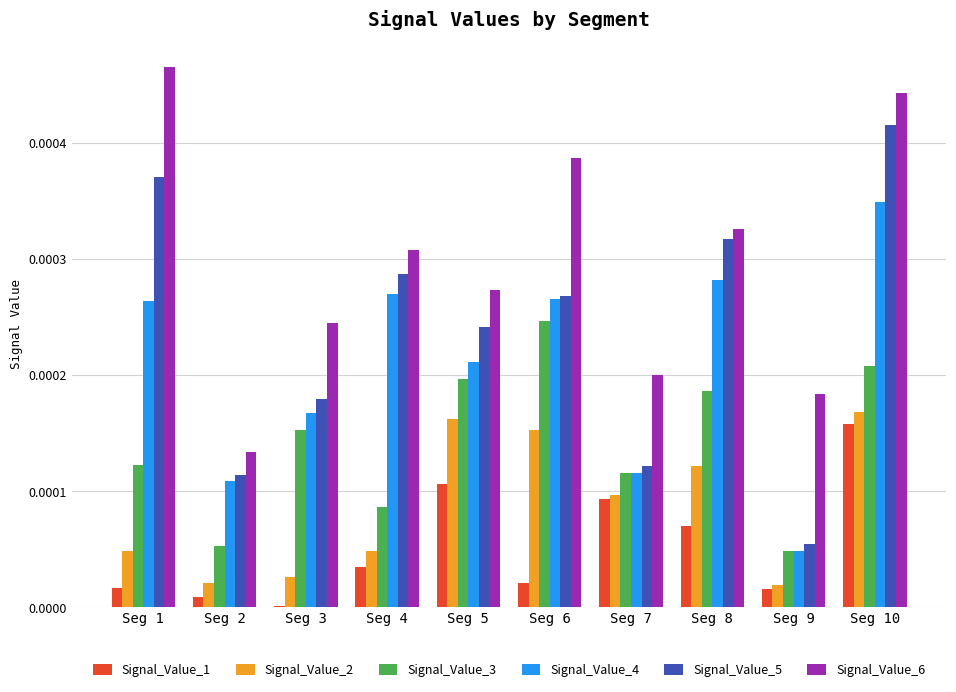

Which category has the highest value in the Signal_Value_4 series?

Seg 10